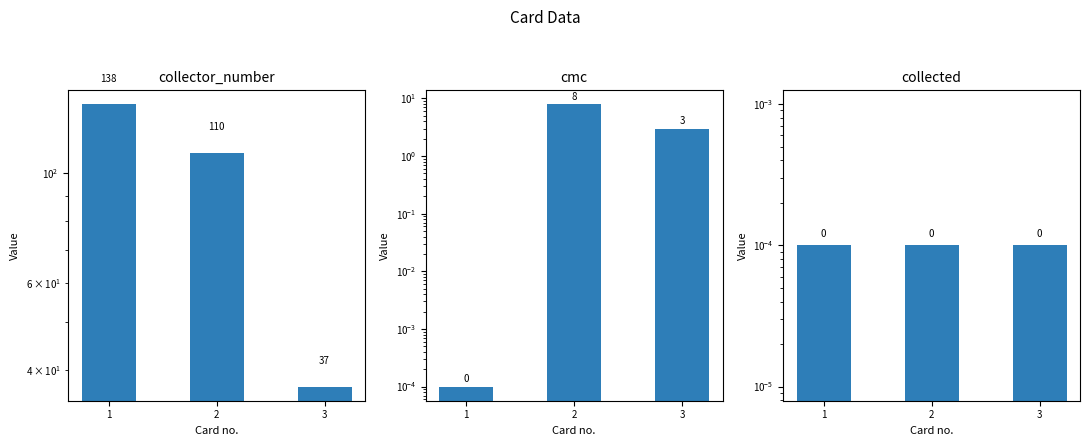

Which series has the largest range (max minus min)?

collector_number